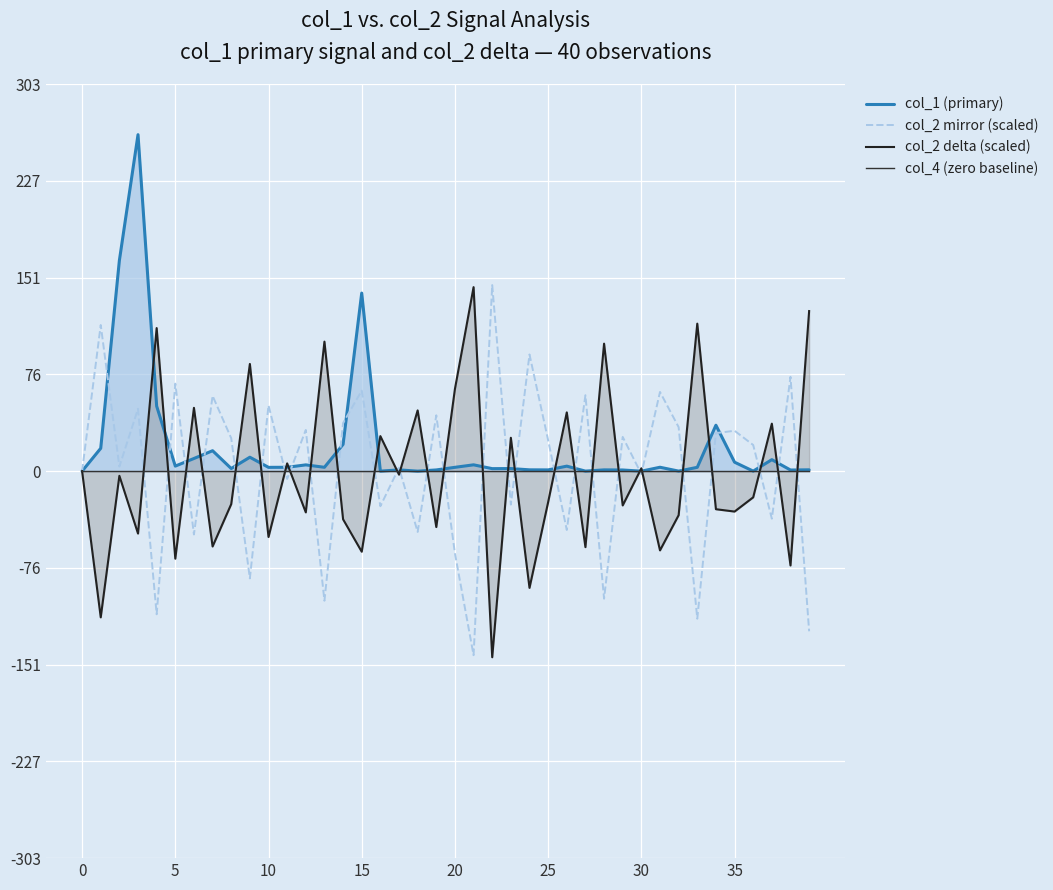

What is the difference between the maximum and minimum values in the col_2 delta (scaled) series?

289.5